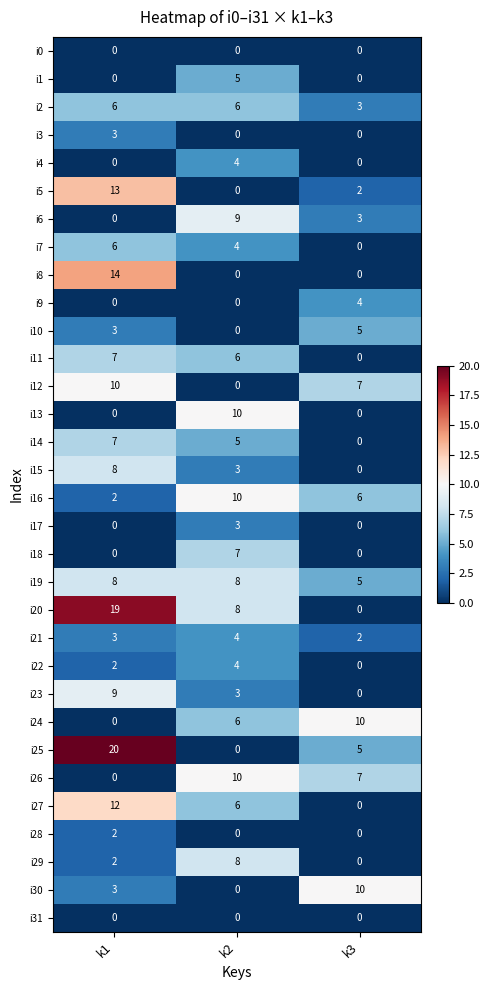

Between k1 and k2, which series saw the biggest shift?

i25